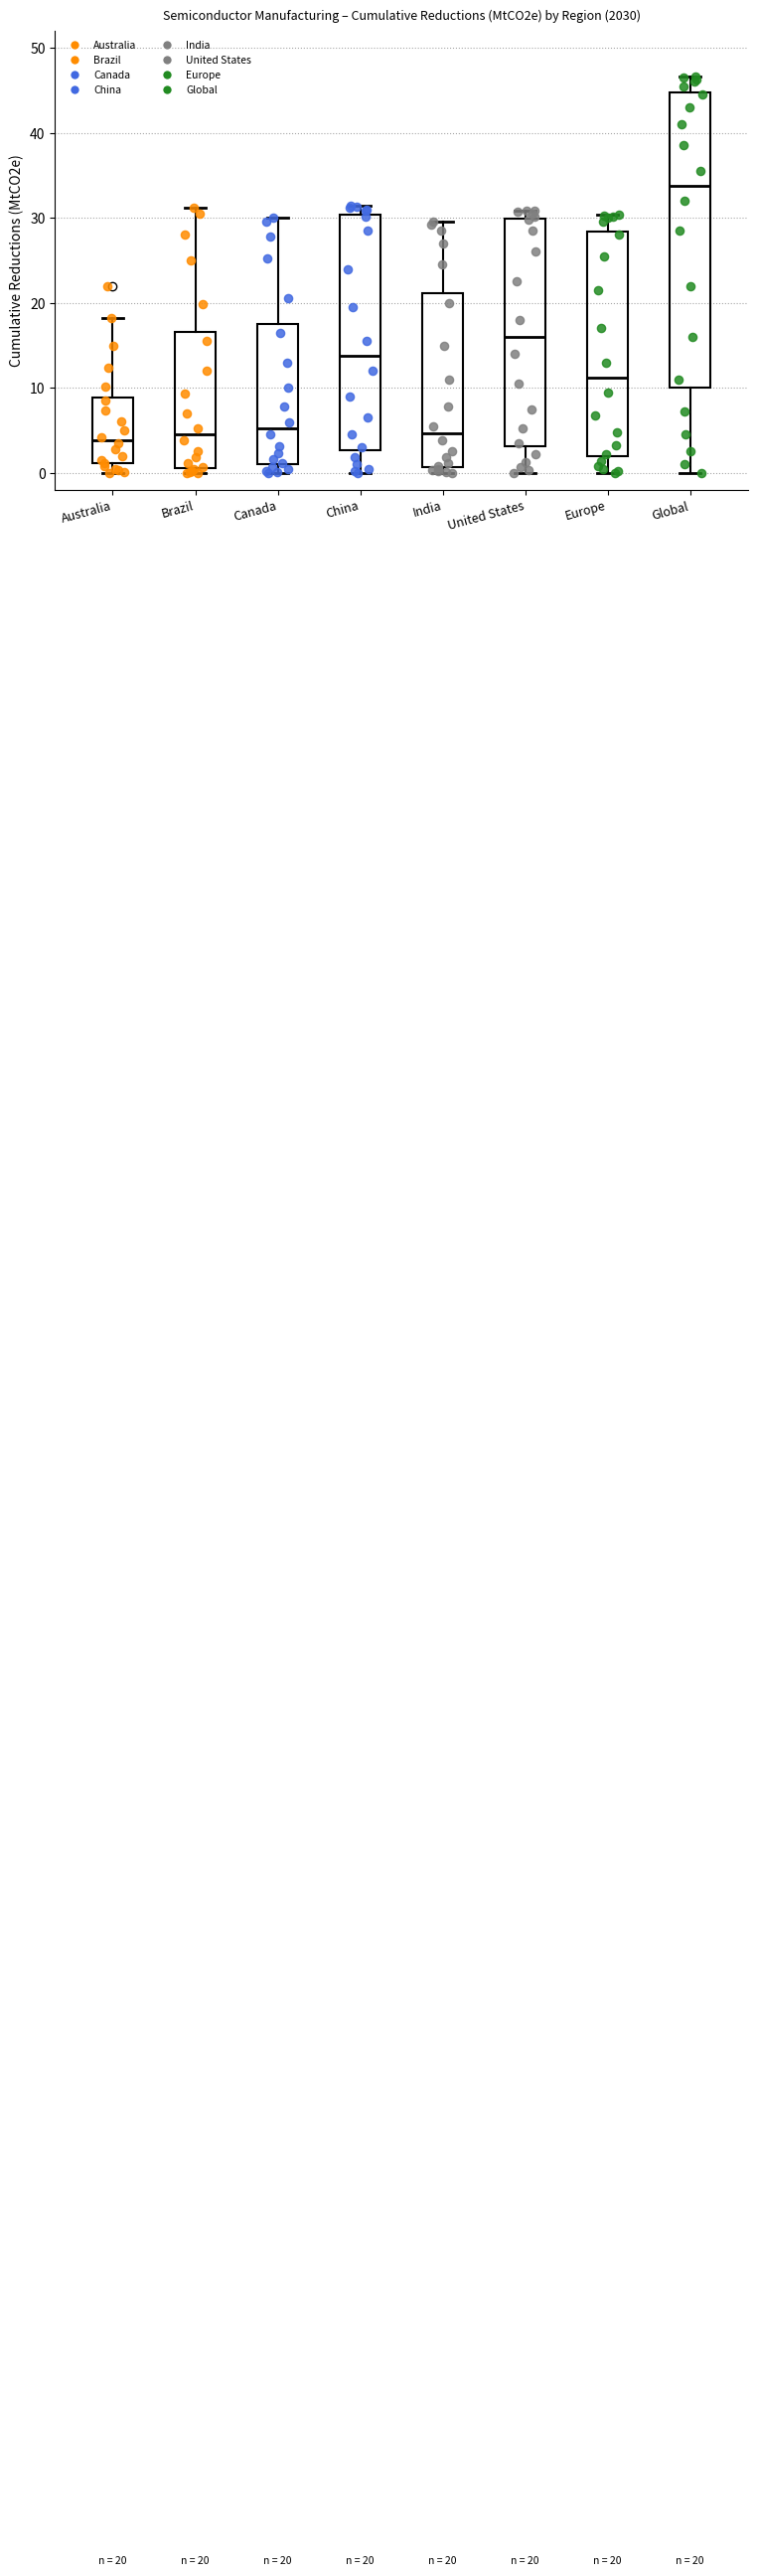

Comparing the boxes themselves (not the whiskers), which one is the tallest?

Global